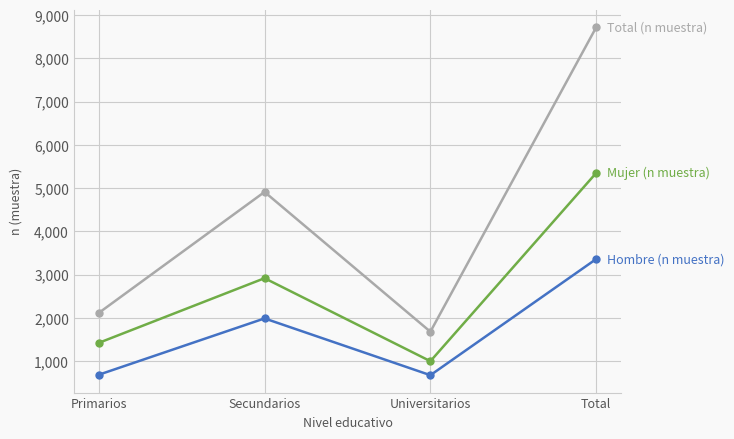

What is the spread (max minus min) of values at Total?

5352